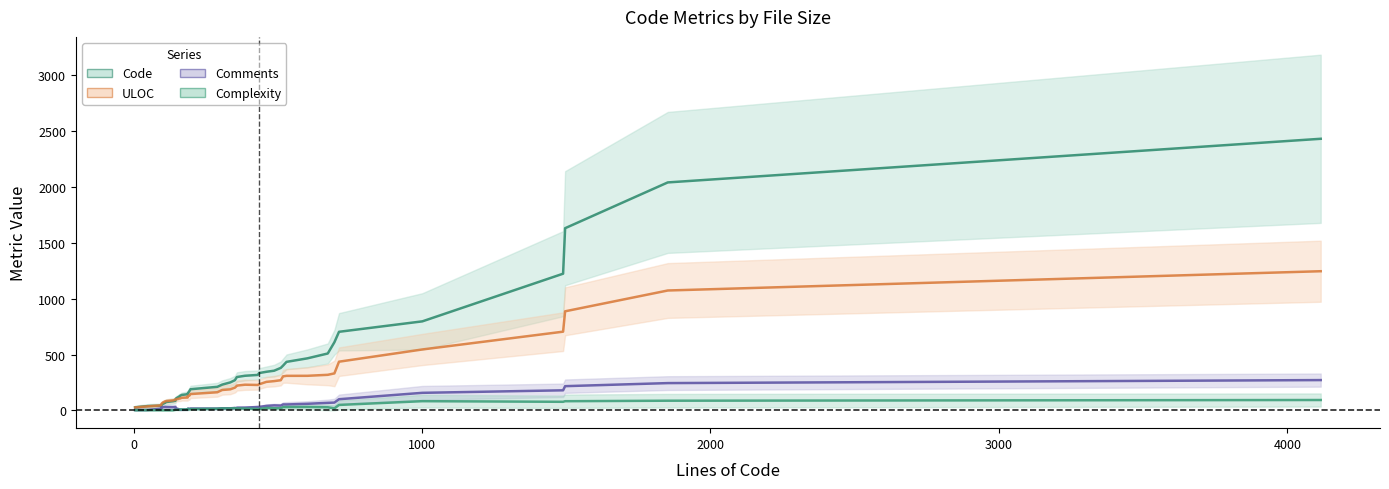

Which series has the largest range (max minus min)?

Code